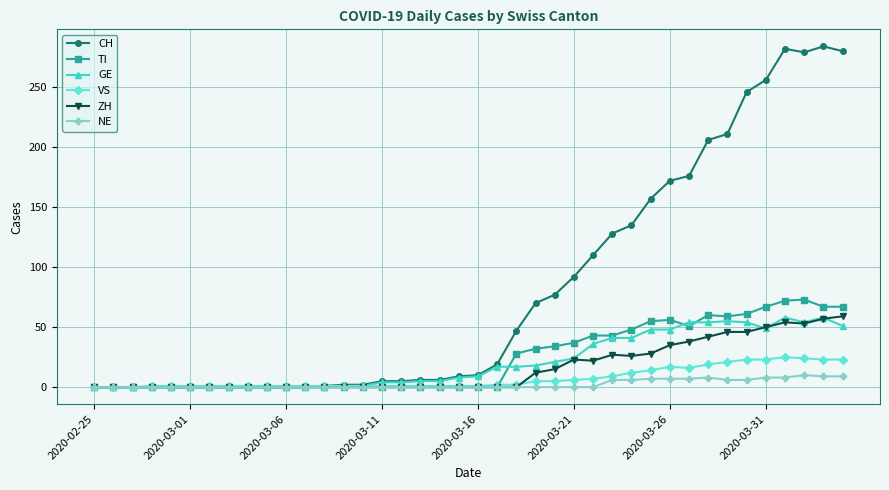

True or false: TI has more than 2 points higher than both neighbors.

True